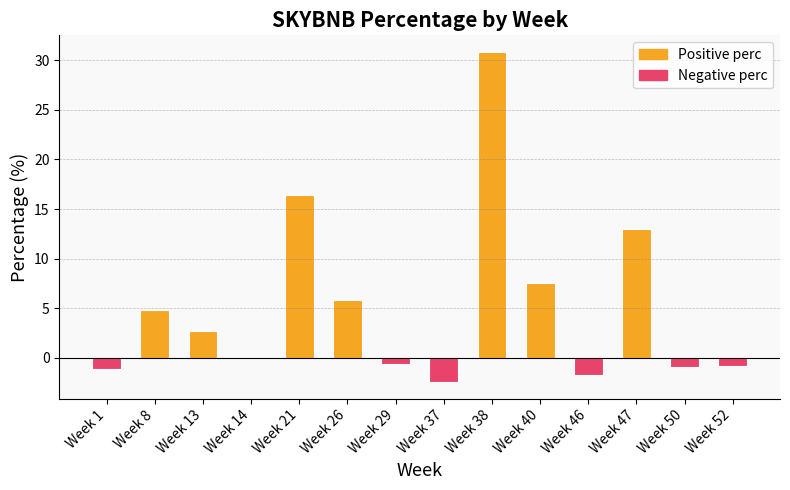

What is the change in value from Week 40 to Week 52?

-8.4